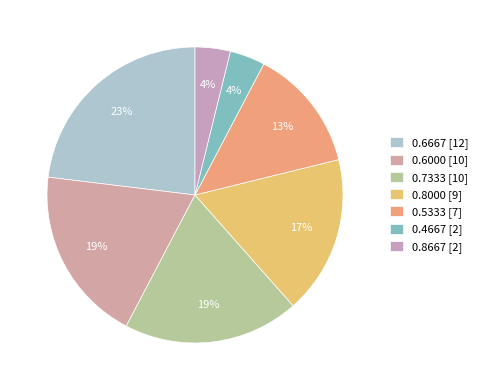

Count the number of slices in the pie.

7